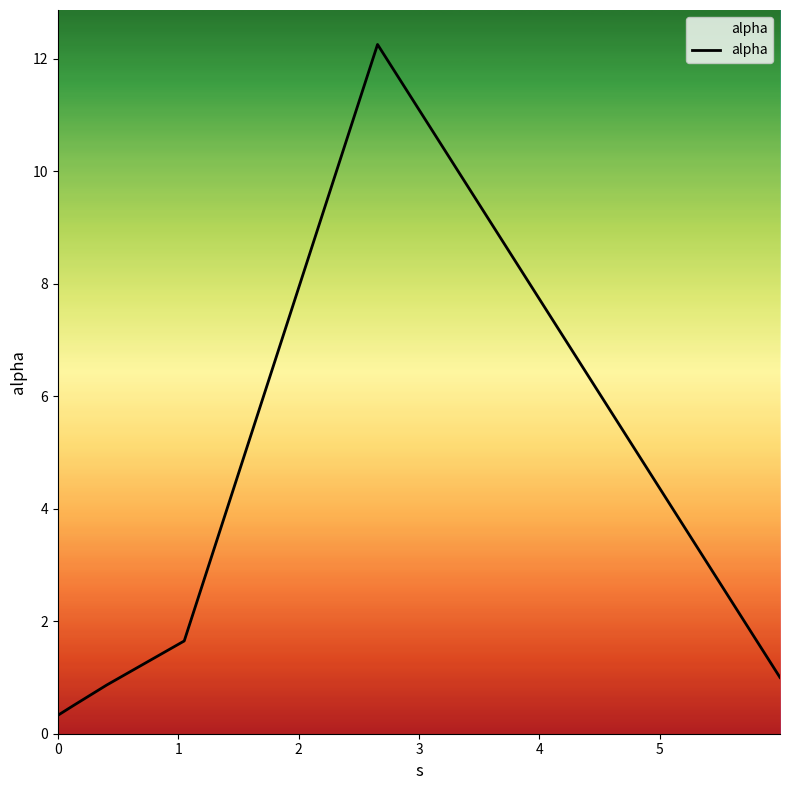

True or false: the data has more than 1 interior local peaks.

False